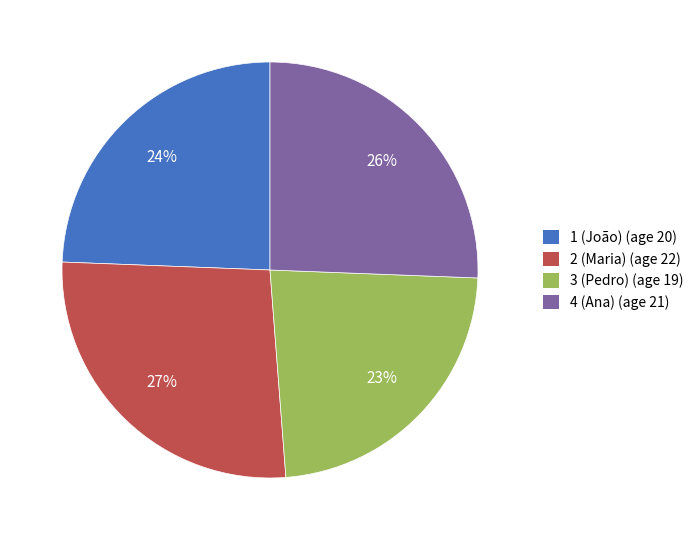

Rank the categories by value from highest to lowest.

2 (Maria), 4 (Ana), 1 (João), 3 (Pedro)